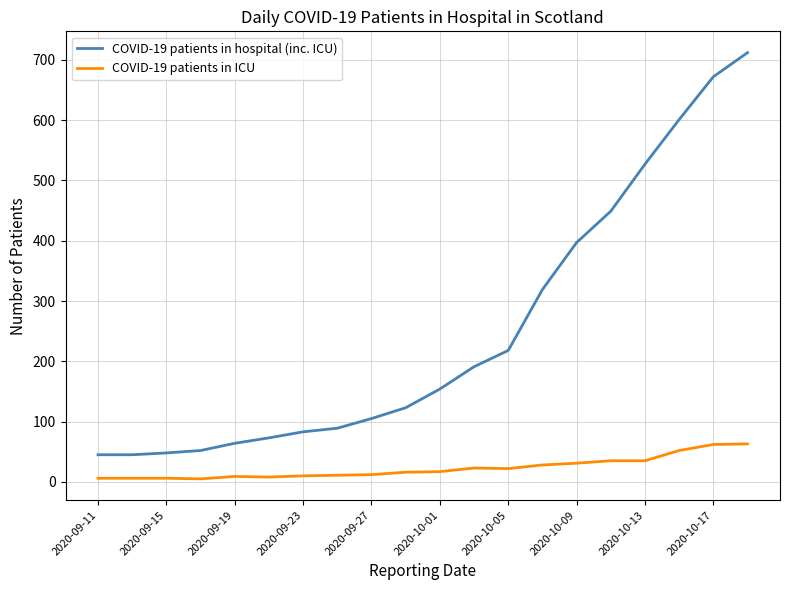

Rank the series by their average value, from lowest to highest.

COVID-19 patients in ICU, COVID-19 patients in hospital (inc. ICU)